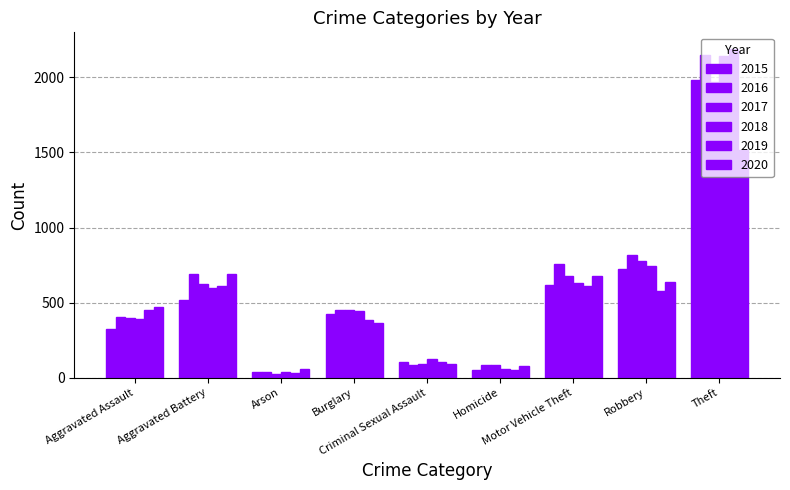

What is the label of the 4th bar from the left?

Burglary